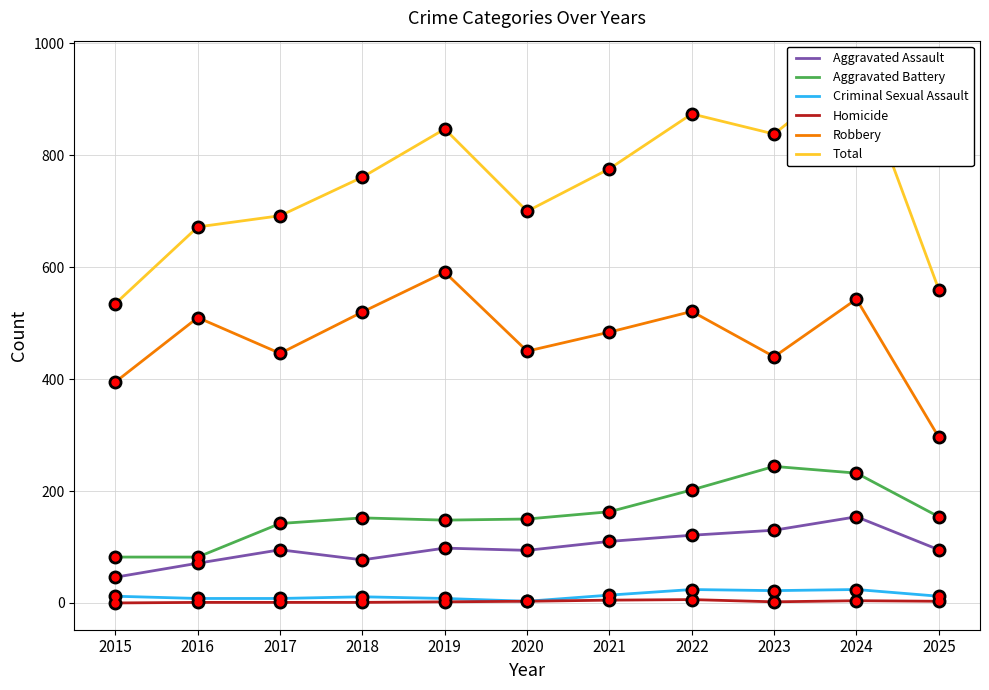

In Aggravated Assault, how many points are lower than both neighbors (excluding endpoints)?

2